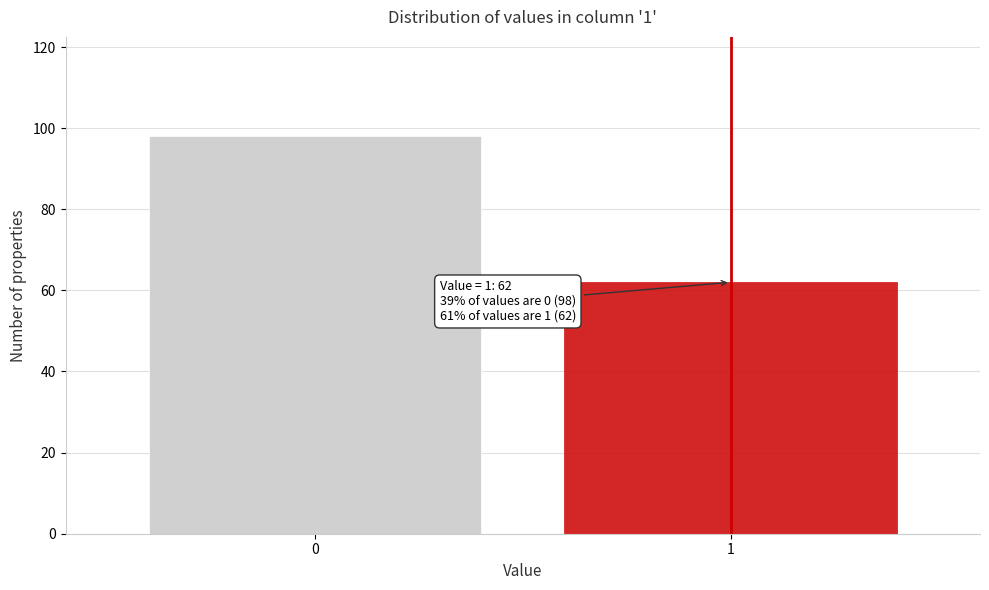

Reading left to right, extract all data points from this chart.

98	62